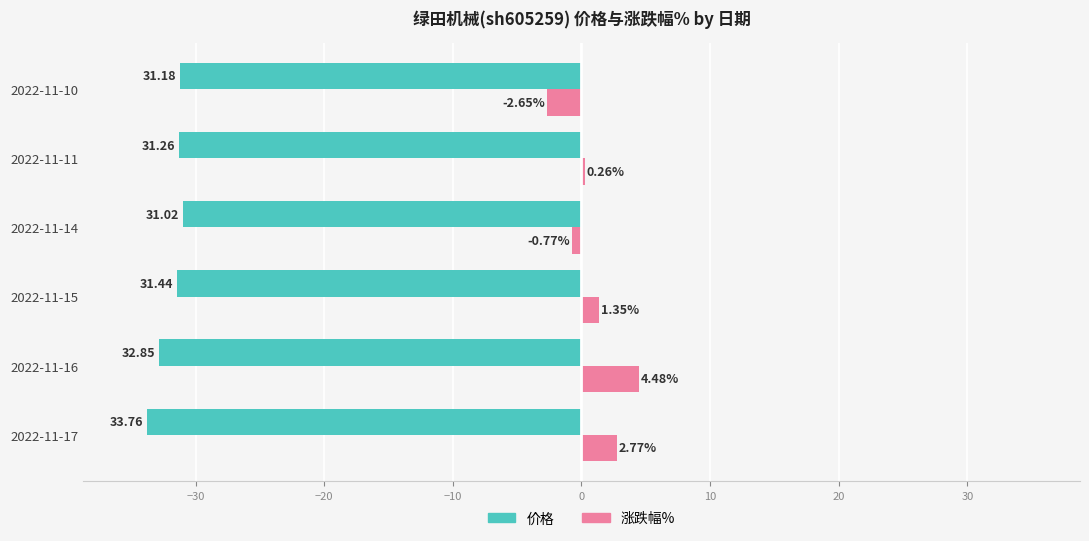

At 2022-11-16, list the series in order from largest to smallest.

涨跌幅%, 价格